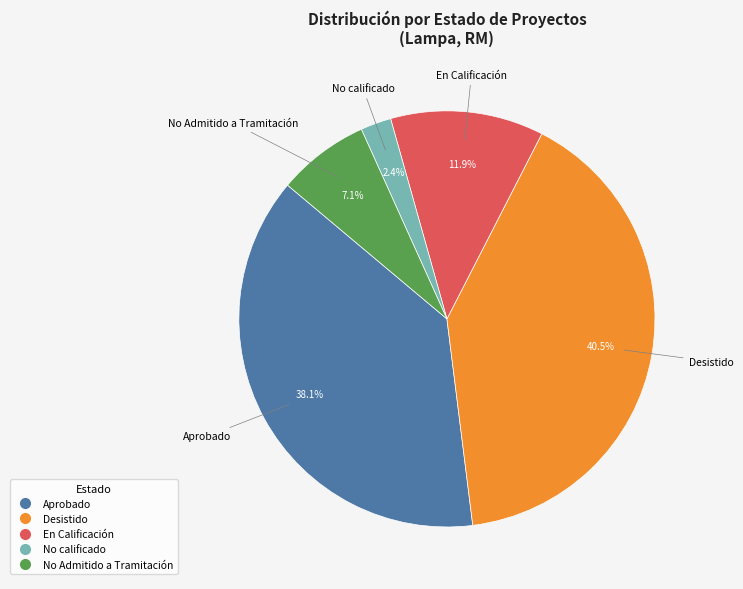

Is there any slice that represents more than half of the pie?

No